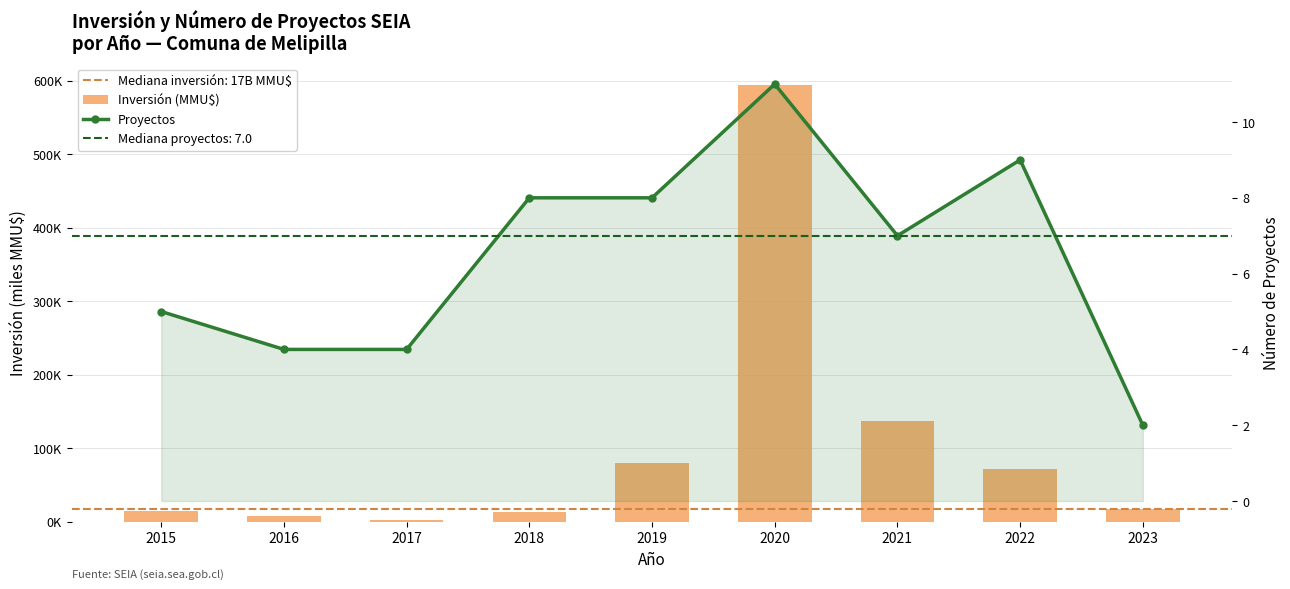

At which label does Proyectos reach its peak?

2020